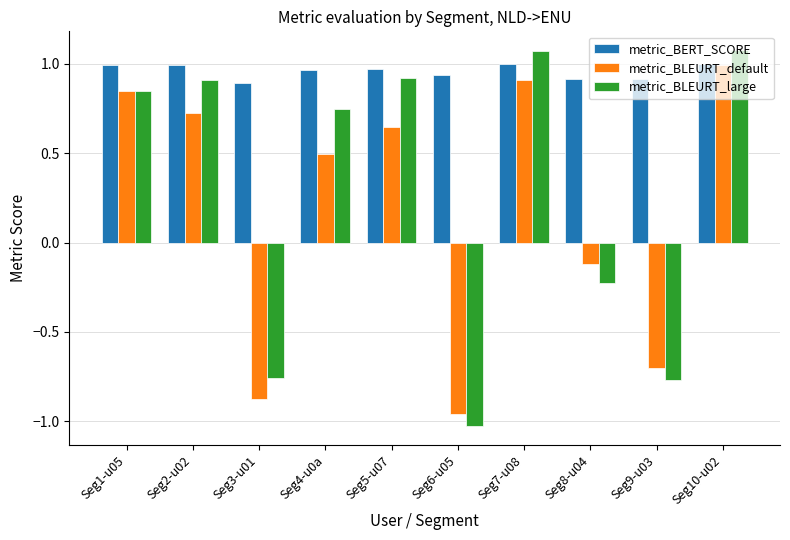

At Seg2-u02, list the series in order from smallest to largest.

metric_BLEURT_default, metric_BLEURT_large, metric_BERT_SCORE